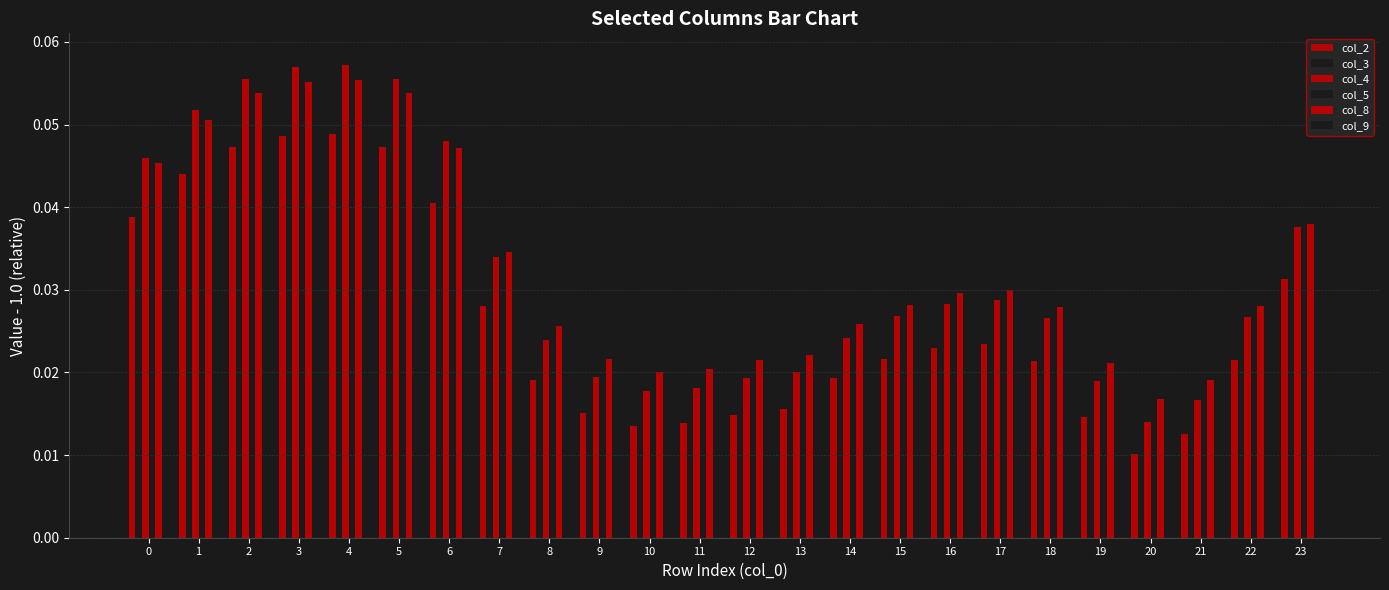

How many bars are there in each group?

5